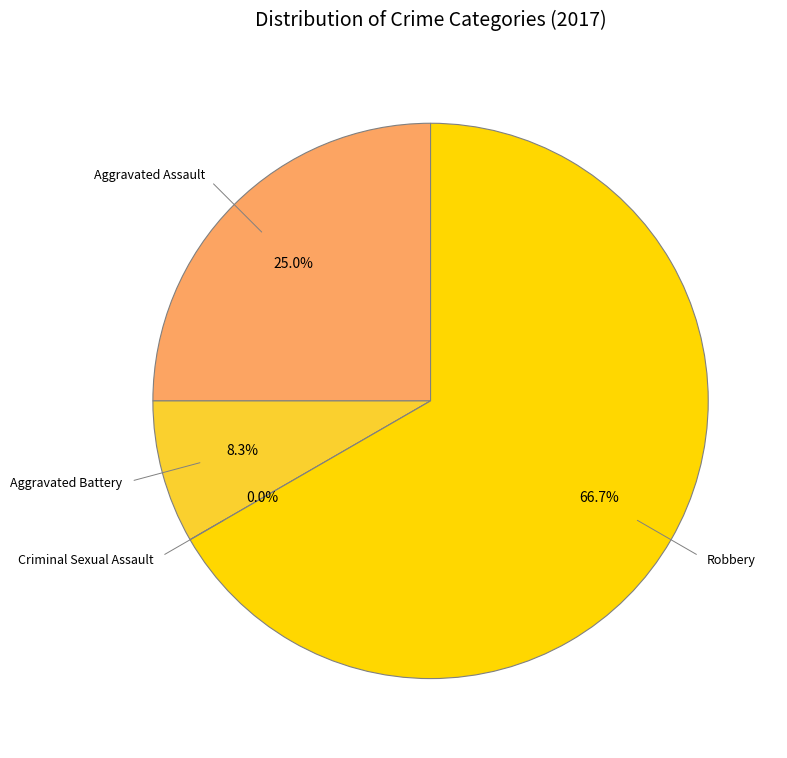

Which slice represents more than half of the pie?

Robbery